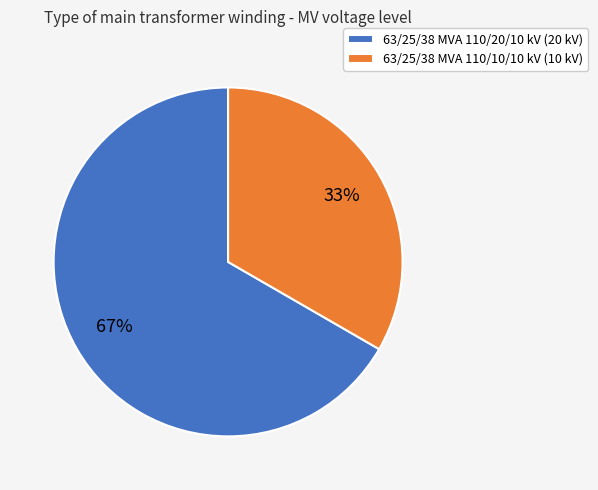

Is the sum of 63/25/38 MVA 110/20/10 kV (20 kV) and 63/25/38 MVA 110/10/10 kV (10 kV) greater than half?

Yes